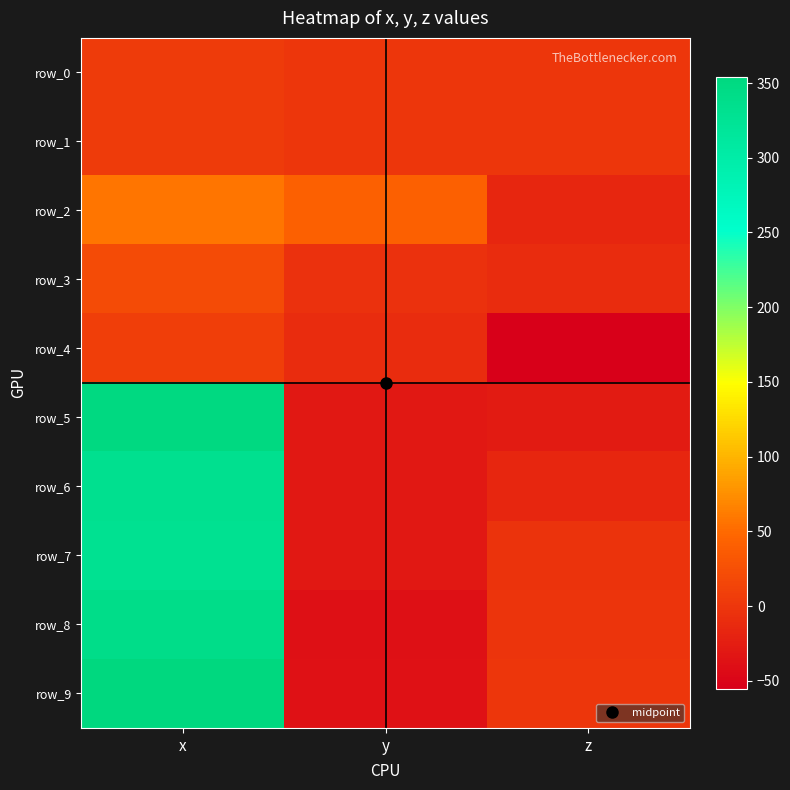

Is the value of row_6 at x greater than the value of row_8 at x?

No